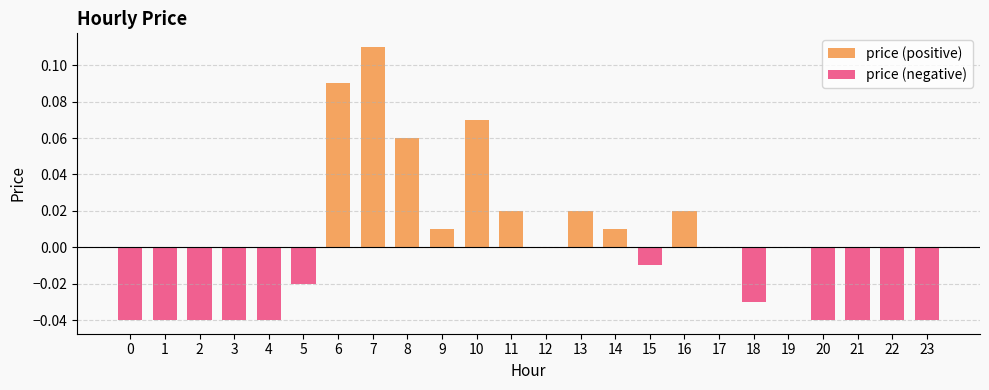

What is the sum of all price (negative) values?

-0.4